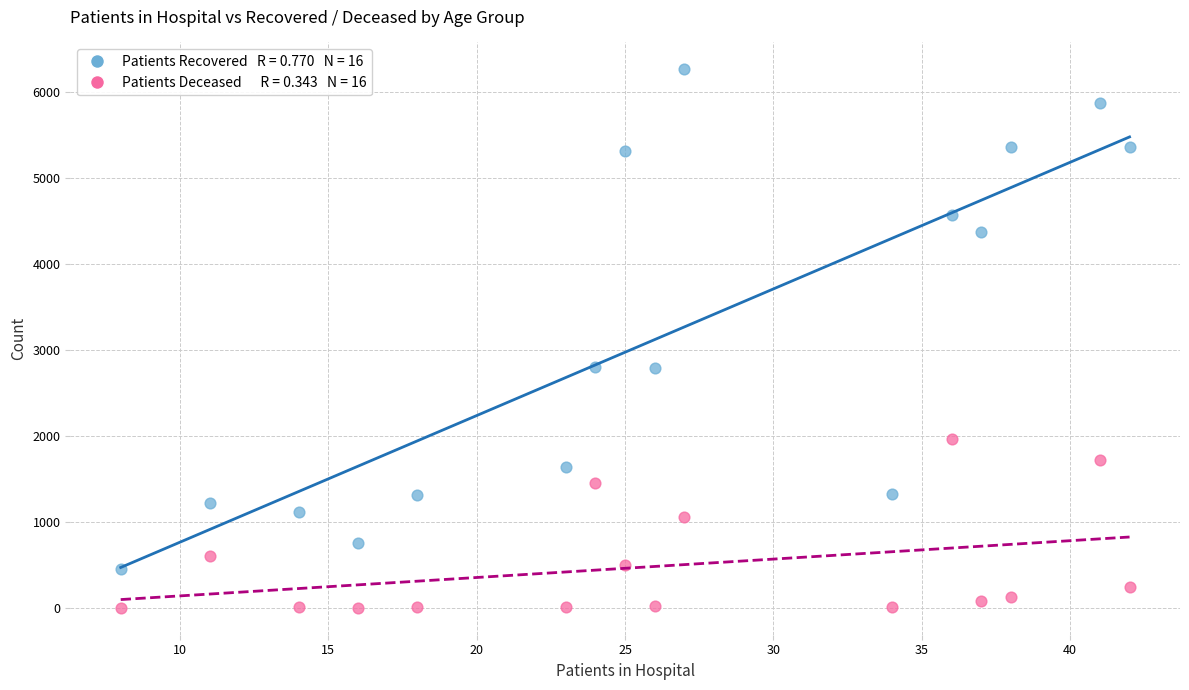

Across all data points, what is the range of X values (max minus min)?

34